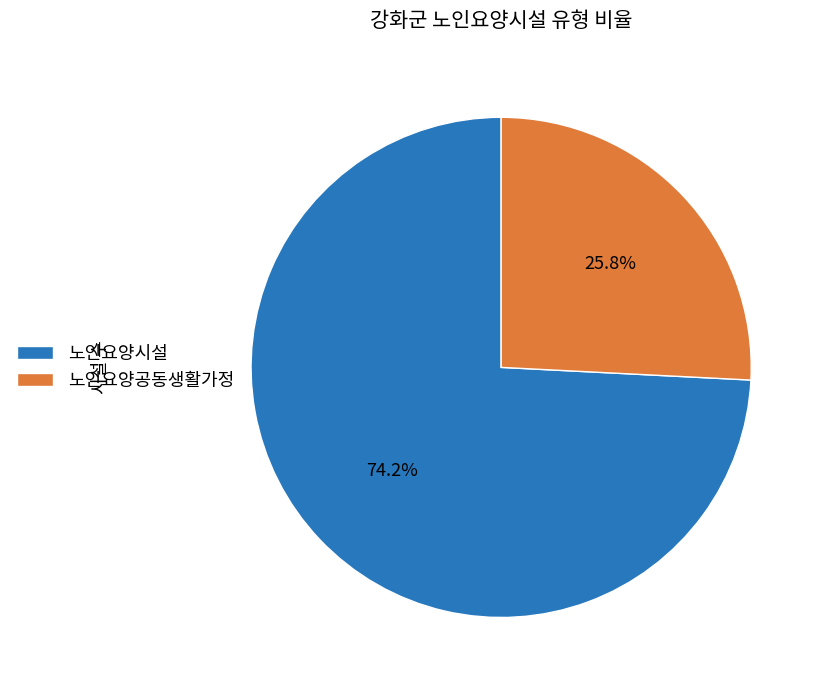

Count the number of slices in the pie.

2